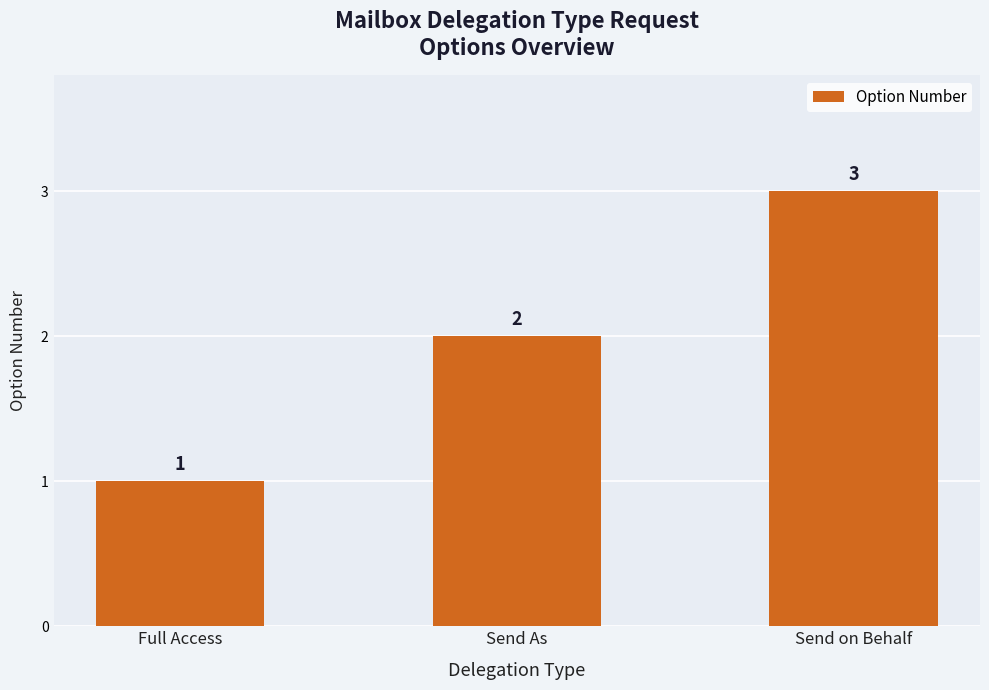

Reading left to right, what are all the values shown in this chart?

1	2	3